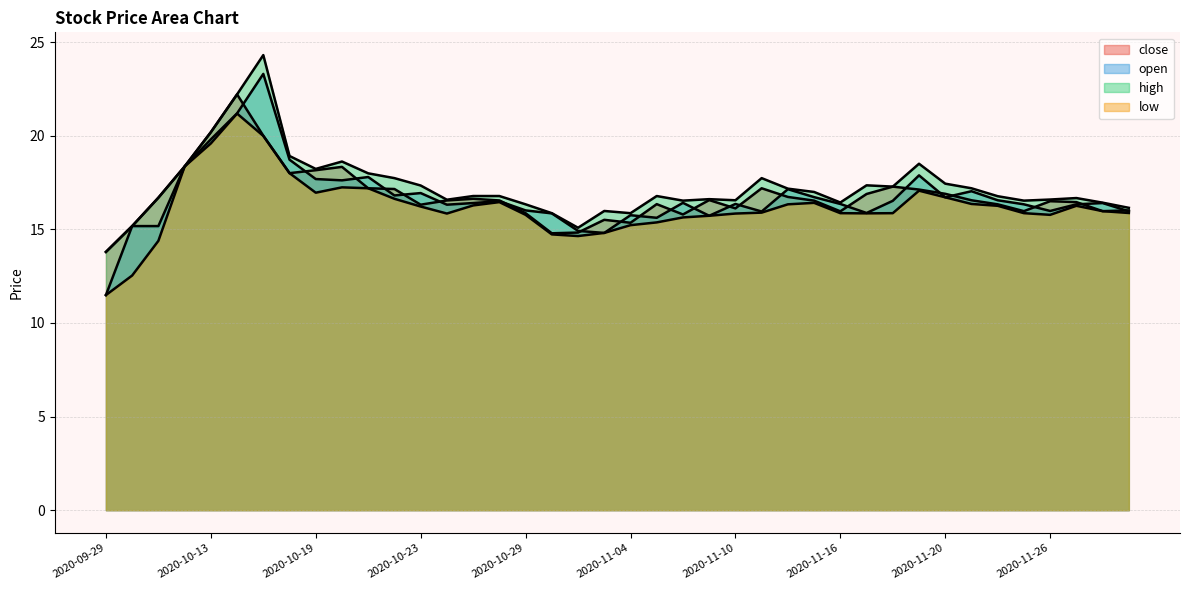

What is the approximate value of close at 2020-11-23?

16.5